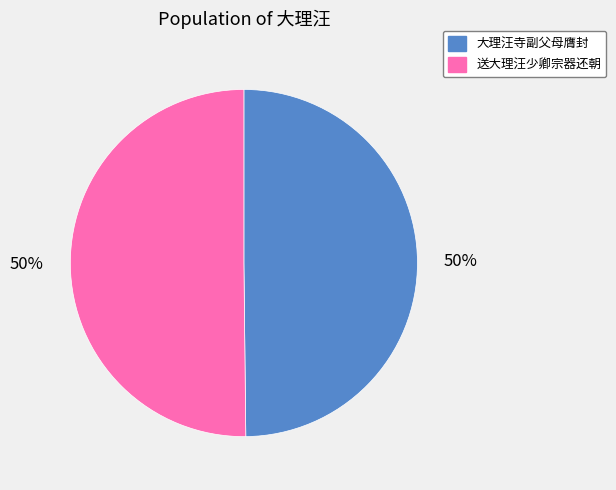

Is the sum of 大理汪寺副父母膺封 and 送大理汪少卿宗器还朝 greater than half?

Yes